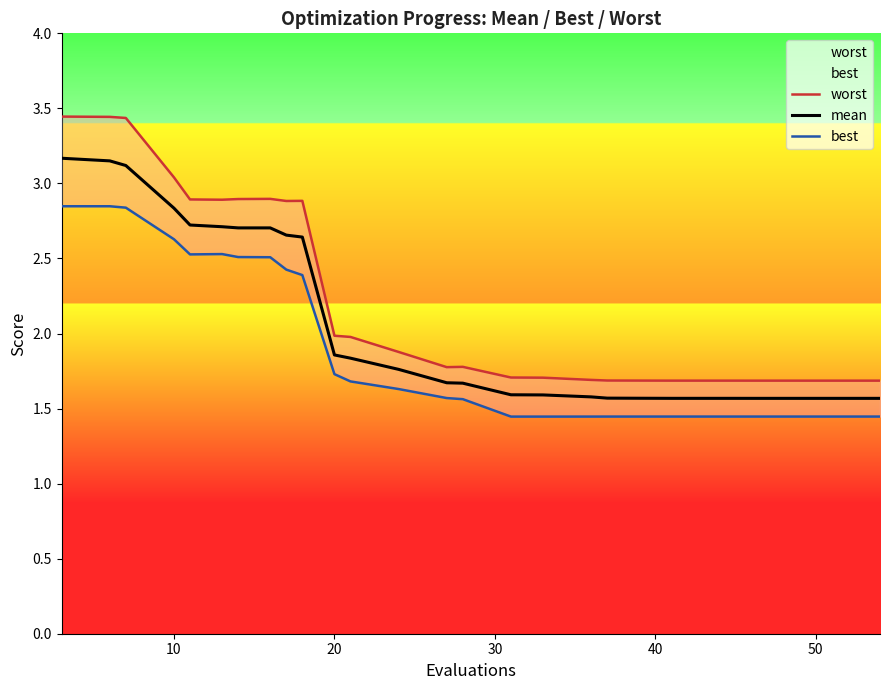

True or false: best and mean intersect in this chart.

False